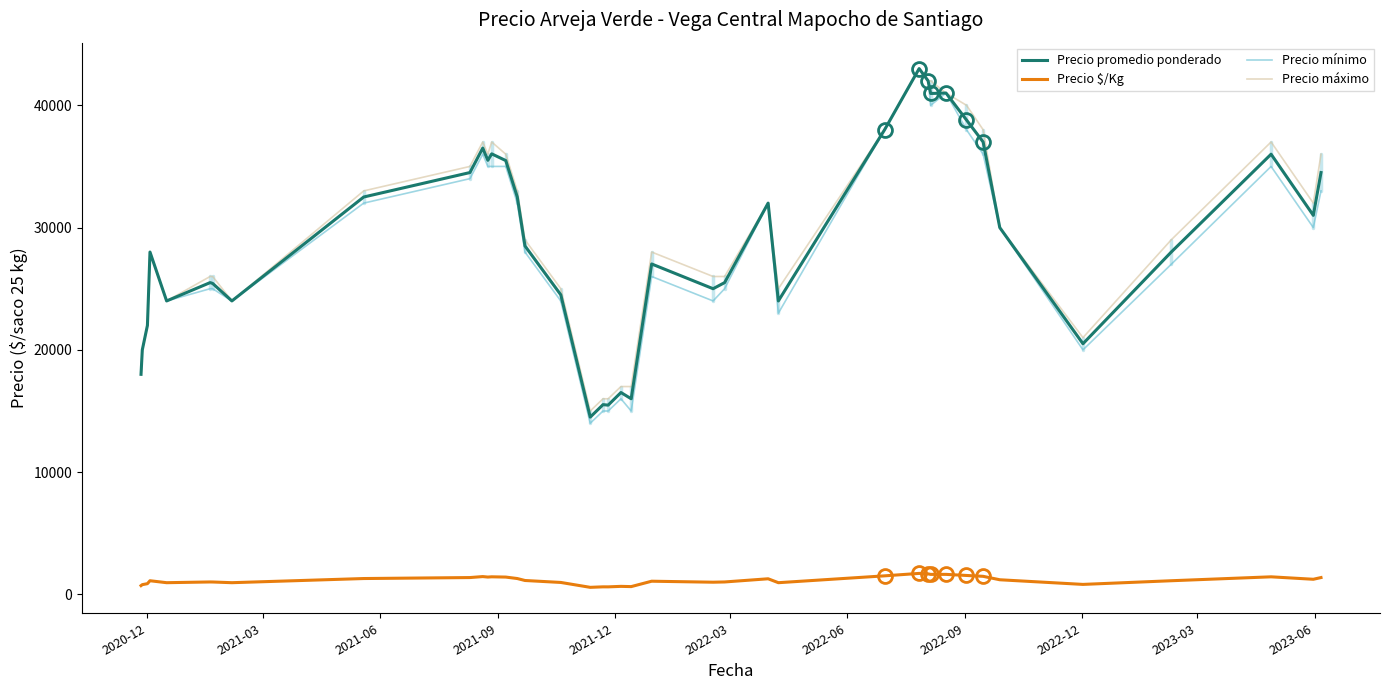

What is the greatest value displayed?

43000